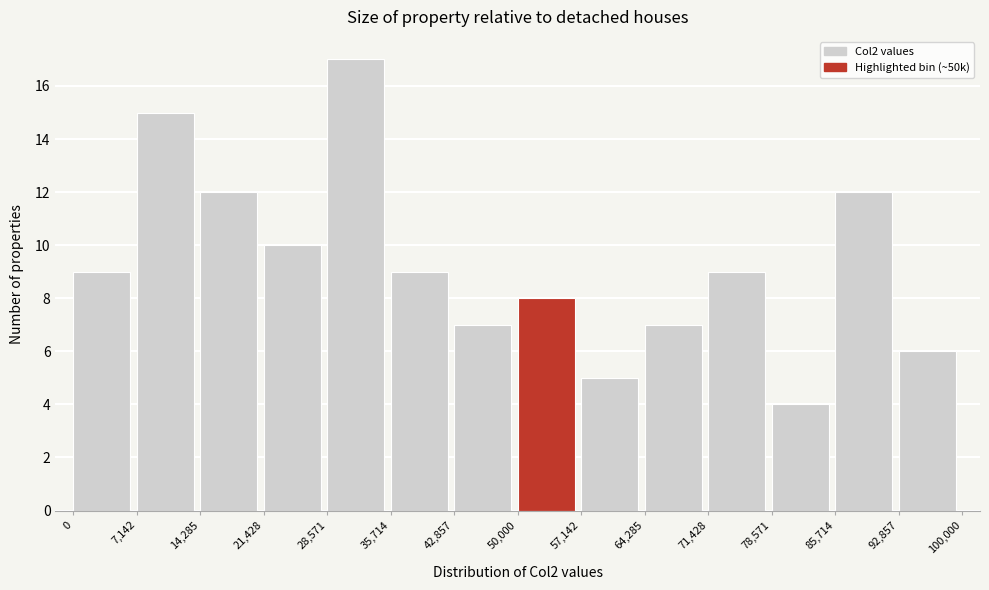

Reading left to right, list every bar in this chart as the range it spans on the x-axis followed by its height. The values are not printed on the chart, so give them approximately, as read against the axis.

0 to 7,142: 9
7,142 to 14,285: 15
14,285 to 21,428: 12
21,428 to 28,571: 10
28,571 to 35,714: 17
35,714 to 42,857: 9
42,857 to 50,000: 7
50,000 to 57,142: 8
57,142 to 64,285: 5
64,285 to 71,428: 7
71,428 to 78,571: 9
78,571 to 85,714: 4
85,714 to 92,857: 12
92,857 to 100,000: 6